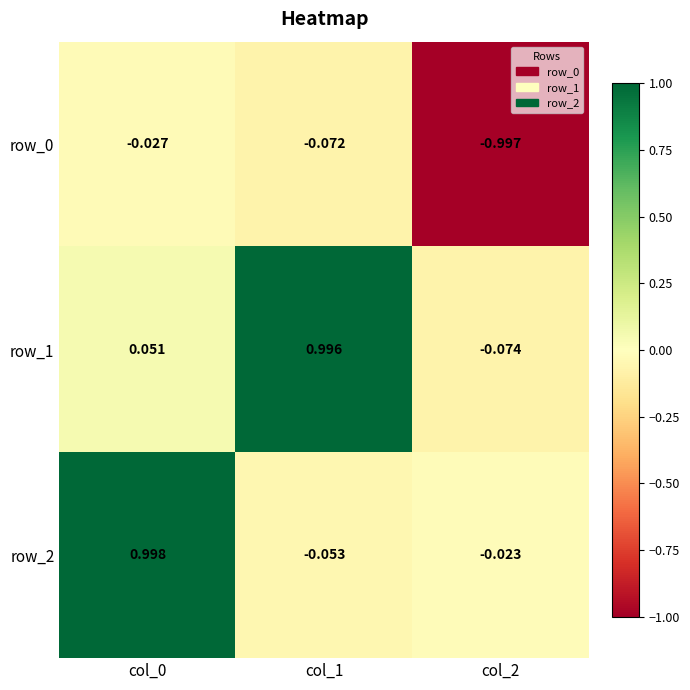

What is the smallest value displayed?

-1.0